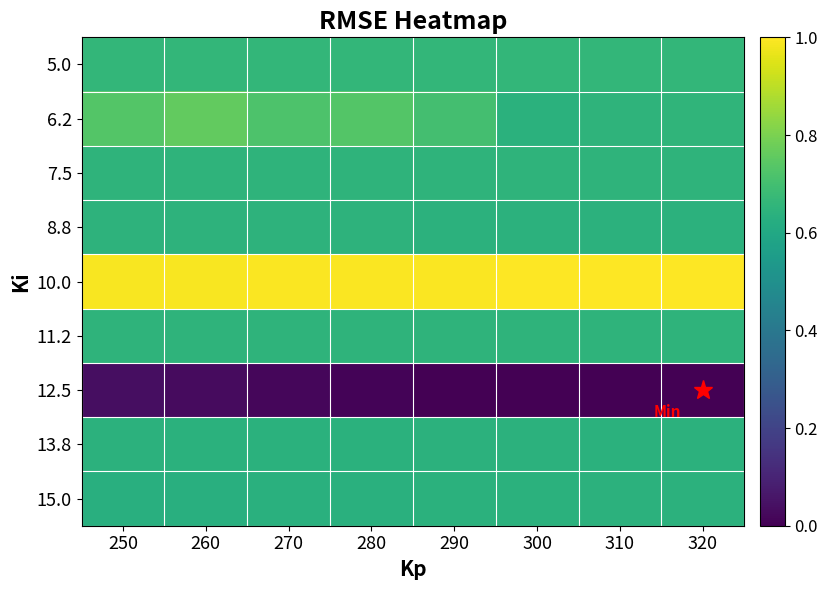

Rank the series by their maximum value, from lowest to highest.

12.5, 15.0, 13.8, 8.8, 11.2, 7.5, 5.0, 6.2, 10.0